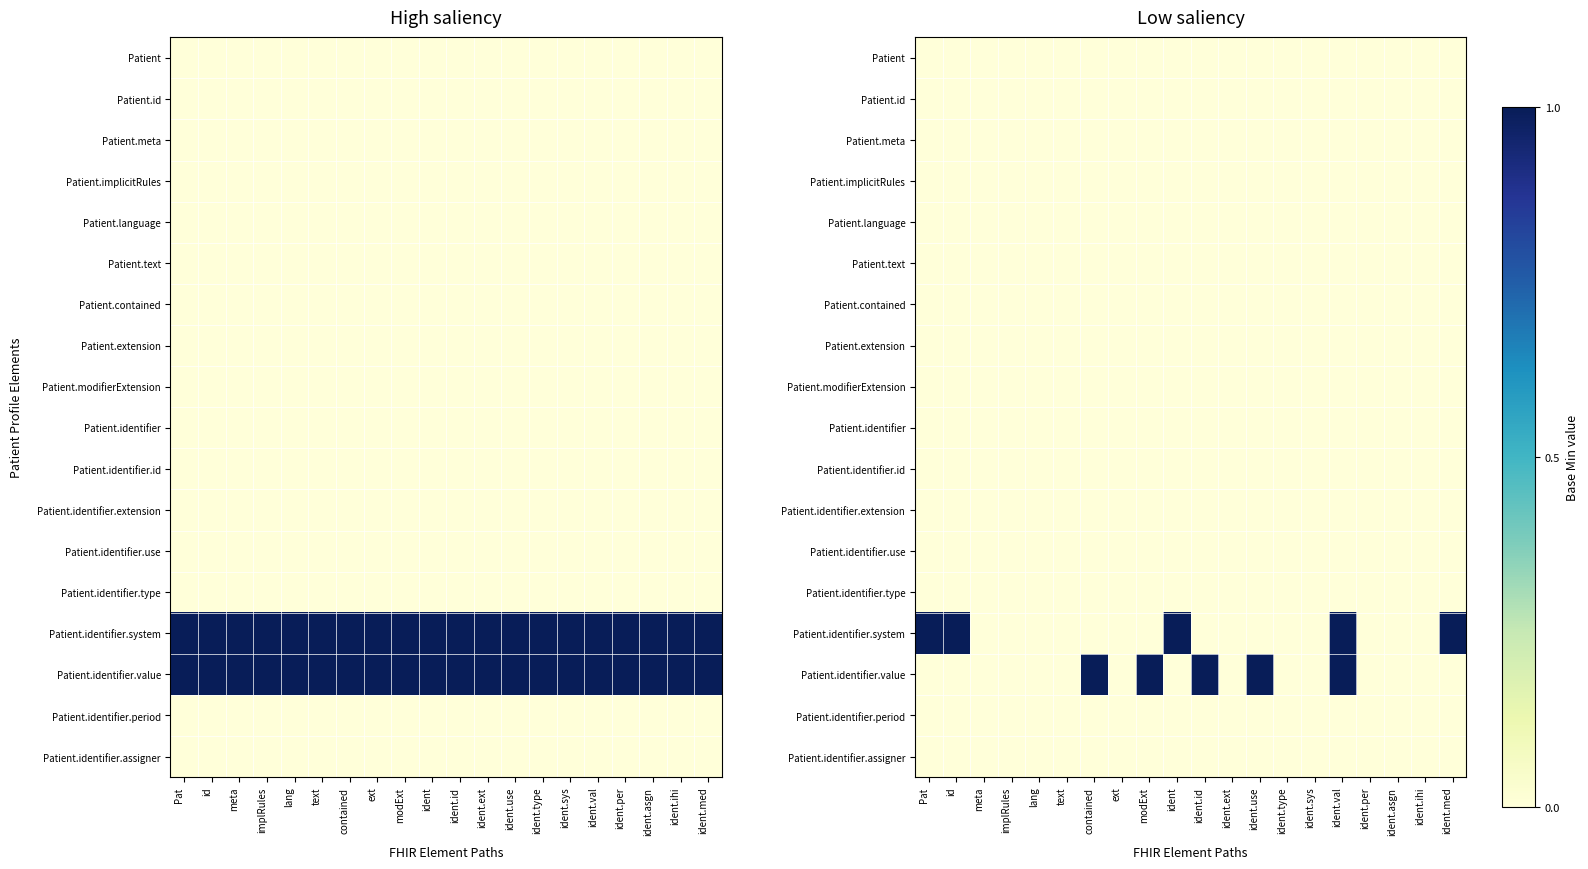

Count the number of data series in this chart.

18